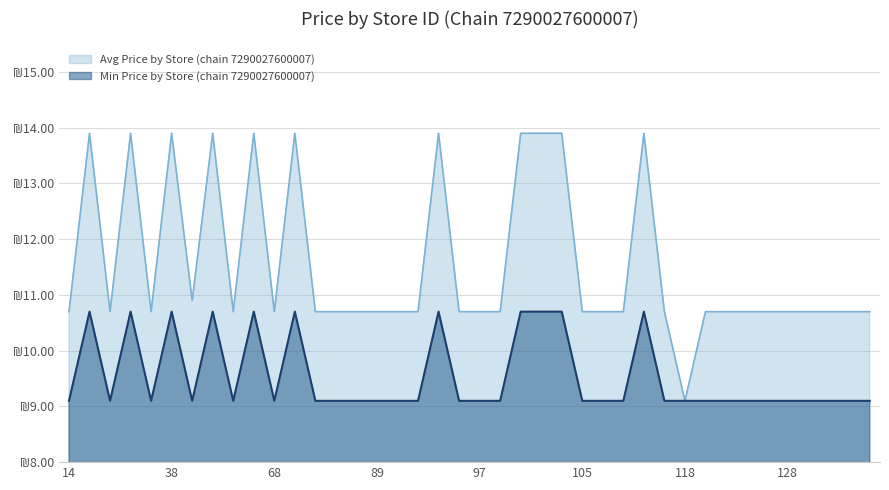

Rank the categories by Avg Price by Store (chain 7290027600007) value from highest to lowest.

17, 28, 38, 42, 57, 69, 93, 101, 103, 104, 109, 41, 14, 18, 35, 49, 68, 71, 76, 77, 89, 91, 92, 95, 97, 98, 105, 106, 107, 114, 119, 121, 122, 124, 128, 129, 130, 132, 134, 118